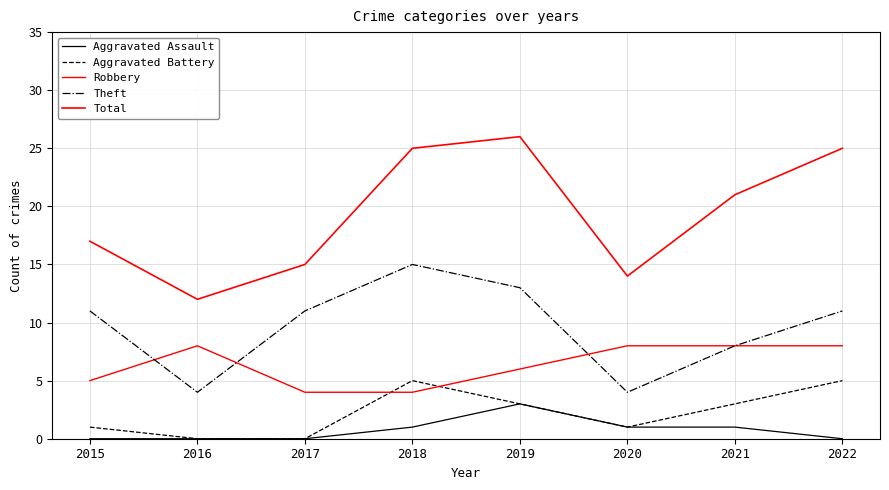

At which category is the sum across all series the highest?

2019